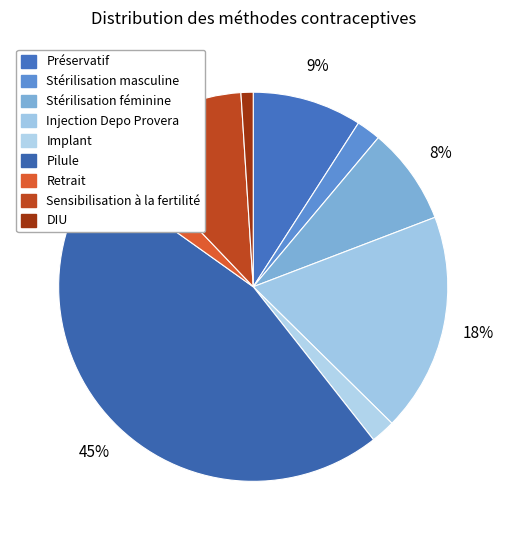

To the nearest percent, what is the combined percentage of Stérilisation féminine and Préservatif?

17%